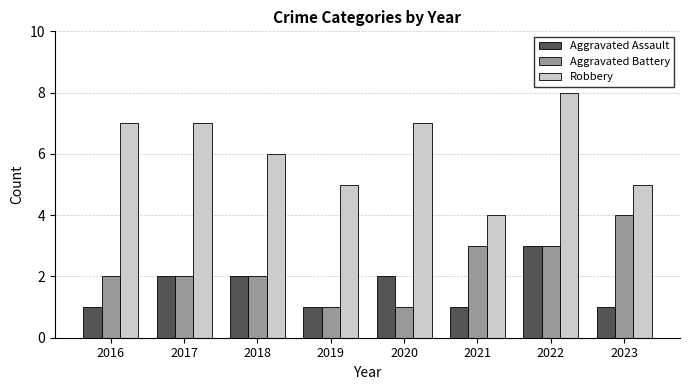

Reading right to left, list all the values displayed in this chart.

Aggravated Assault: 2023=1	2022=3	2021=1	2020=2	2019=1	2018=2	2017=2	2016=1
Aggravated Battery: 2023=4	2022=3	2021=3	2020=1	2019=1	2018=2	2017=2	2016=2
Robbery: 2023=5	2022=8	2021=4	2020=7	2019=5	2018=6	2017=7	2016=7